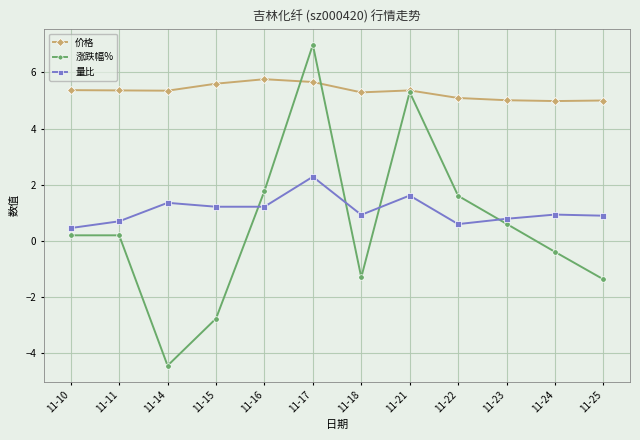

Is the value of 价格 at 11-23 greater than the value of 涨跌幅% at 11-18?

Yes